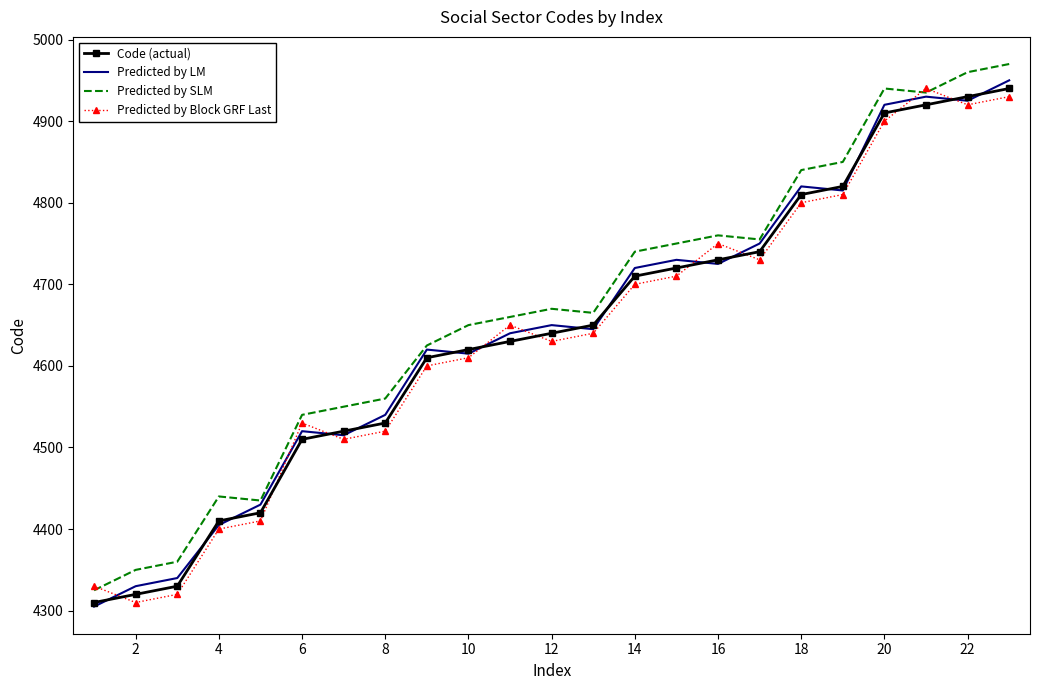

True or false: Code (actual) and Predicted by SLM cross at least once.

False